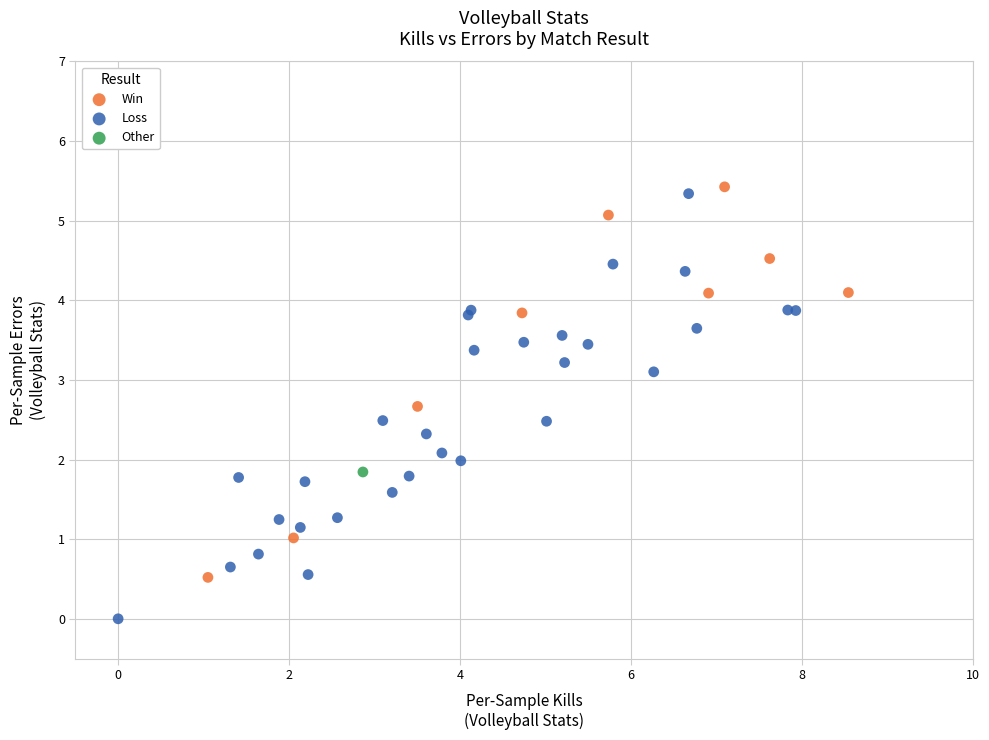

What are all the series names shown in the legend?

Win, Loss, Other